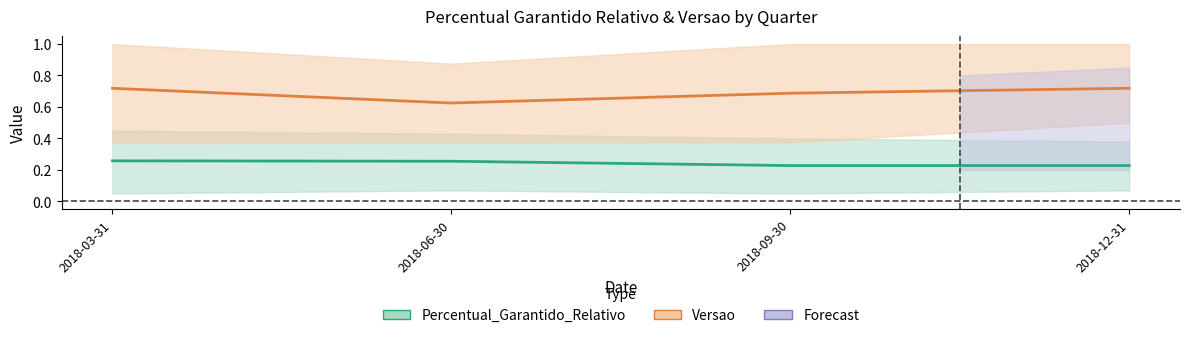

Reading right to left, transcribe all the data shown in this chart.

Percentual_Garantido_Relativo_mean: 0.2	0.2	0.3	0.3
Versao_mean: 0.7	0.7	0.6	0.7